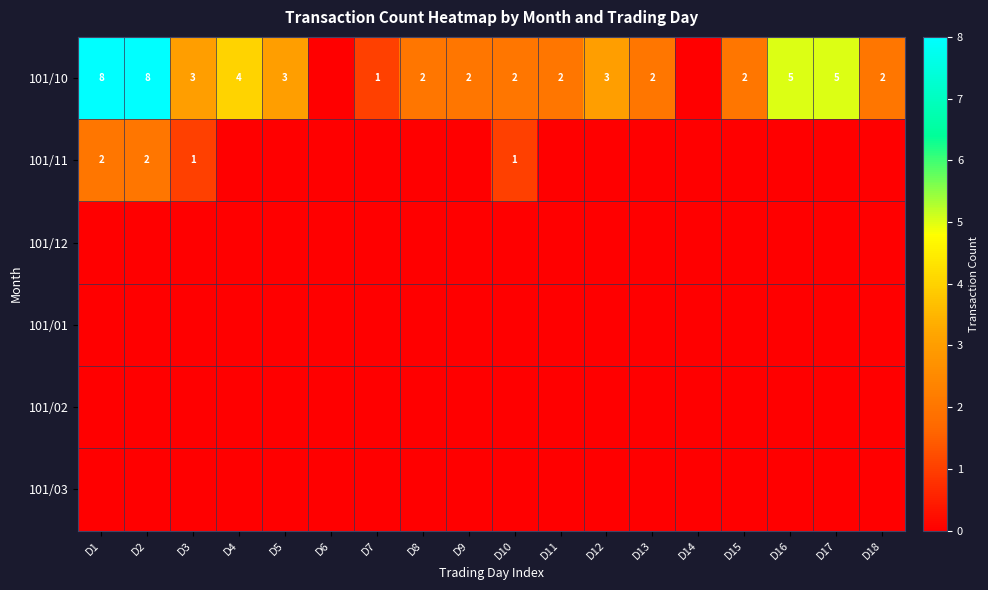

How many distinct data groups are displayed?

6